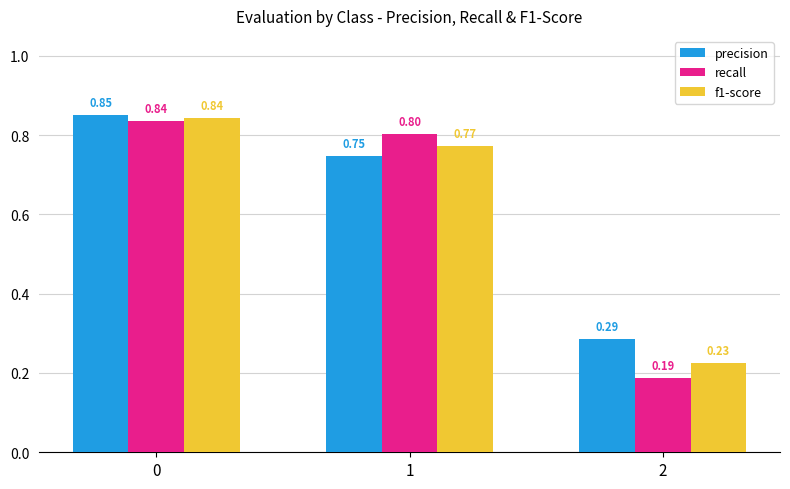

Which series has the largest total across all categories?

precision